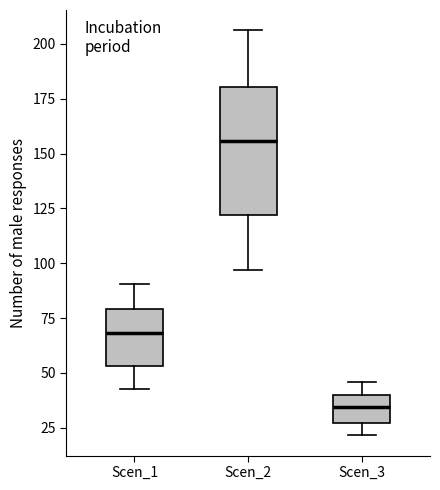

Reading left to right, transcribe this box plot: for each box, give where its median line is, the range the box spans, and where its two whiskers end, as read against the y-axis. The values are not printed on the chart, so give them approximately, as read against the axis.

Scen_1: median 70, box 55 to 80, whiskers 40 to 90
Scen_2: median 155, box 120 to 180, whiskers 95 to 205
Scen_3: median 35, box 25 to 40, whiskers 20 to 45